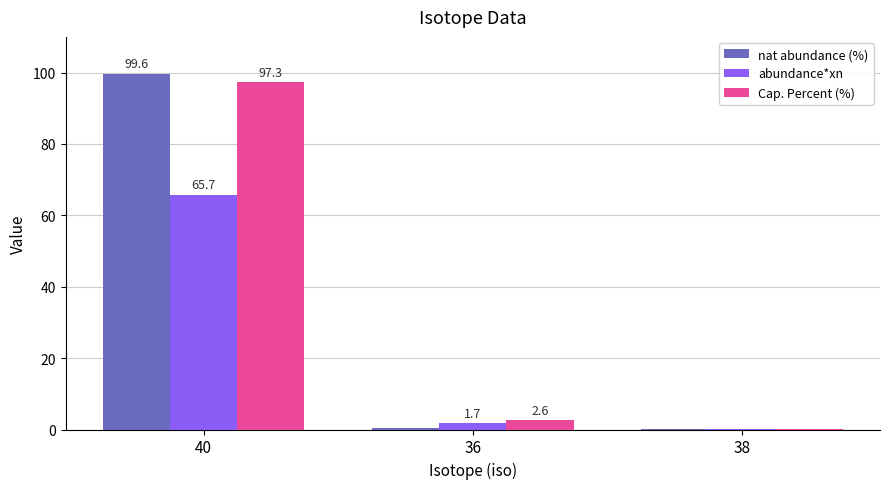

What is the sum of the abundance*xn values at 40 and 38?

65.8